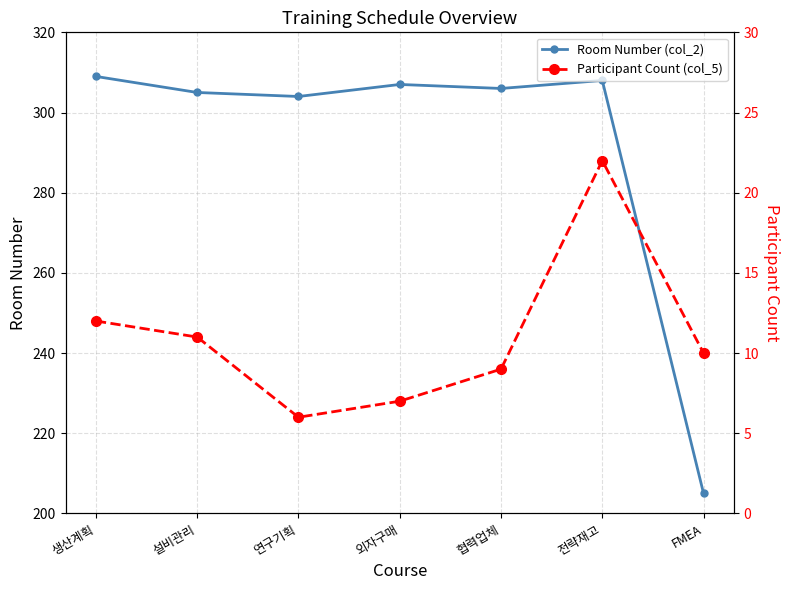

What is the label of the 4th point from the right?

외자구매